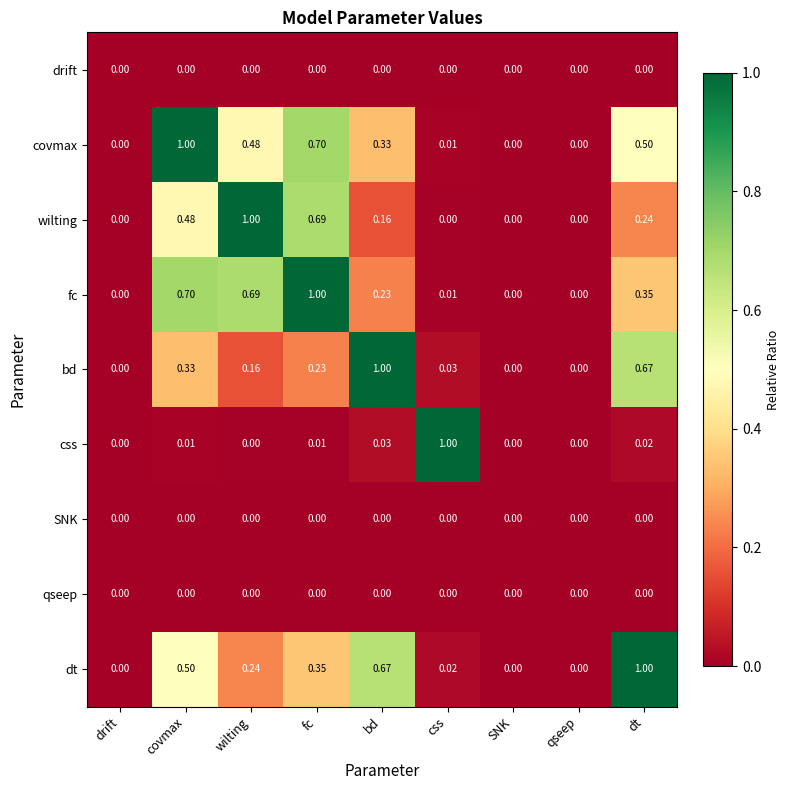

Is the value of covmax at drift greater than the value of css at fc?

No